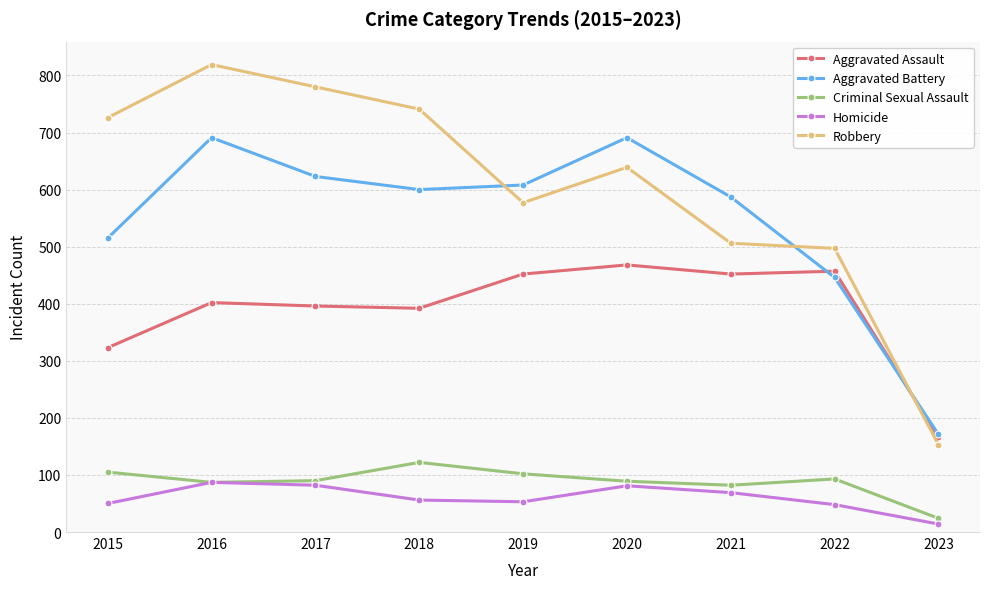

What is the difference between the highest and lowest values at 2019?

555